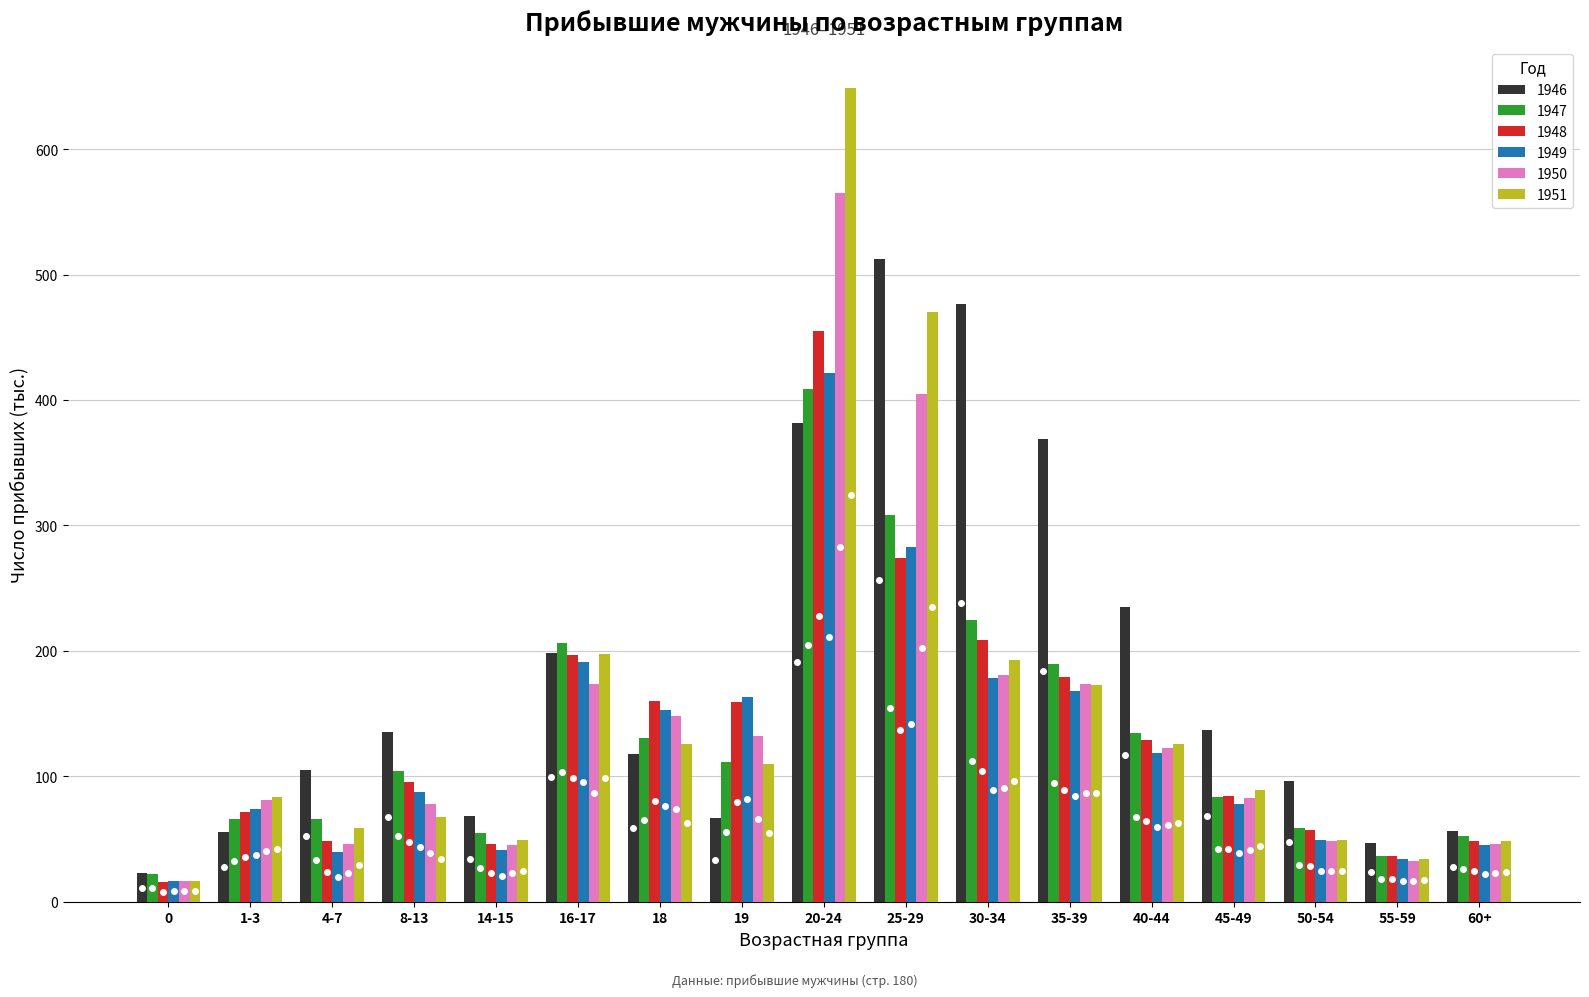

Are the bars horizontal?

No